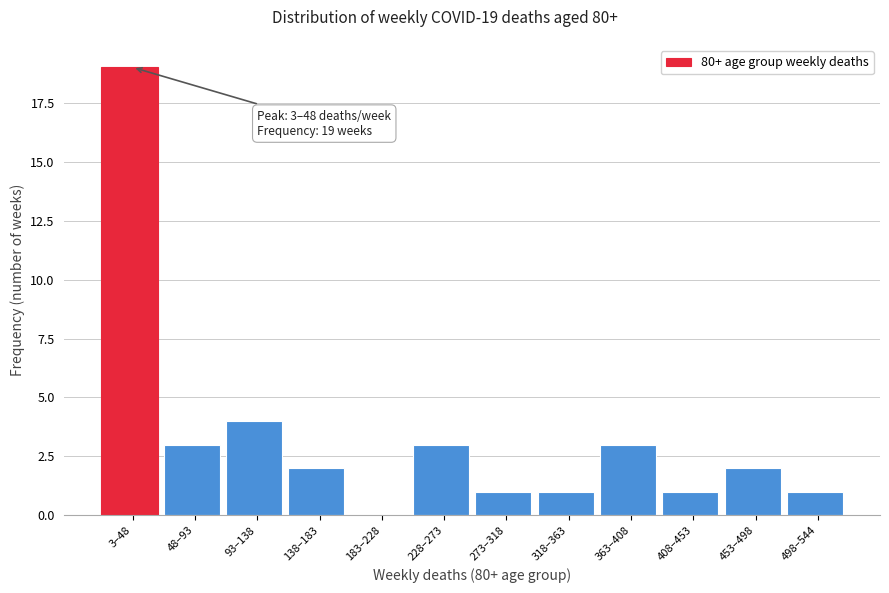

Reading left to right, list all the values displayed in this chart.

3–48=19	48–93=3	93–138=4	138–183=2	183–228=0	228–273=3	273–318=1	318–363=1	363–408=3	408–453=1	453–498=2	498–544=1